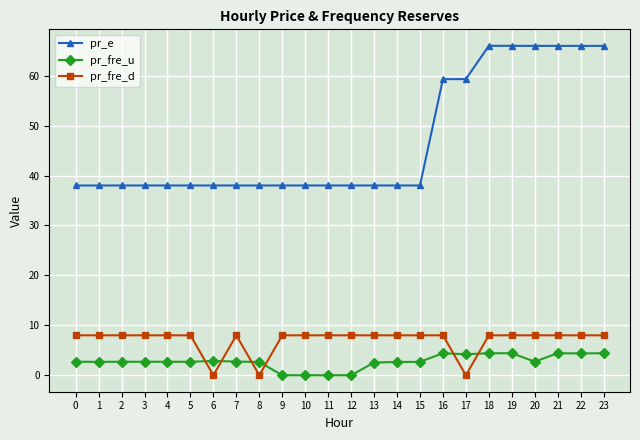

True or false: pr_e and pr_fre_d cross at least once.

False